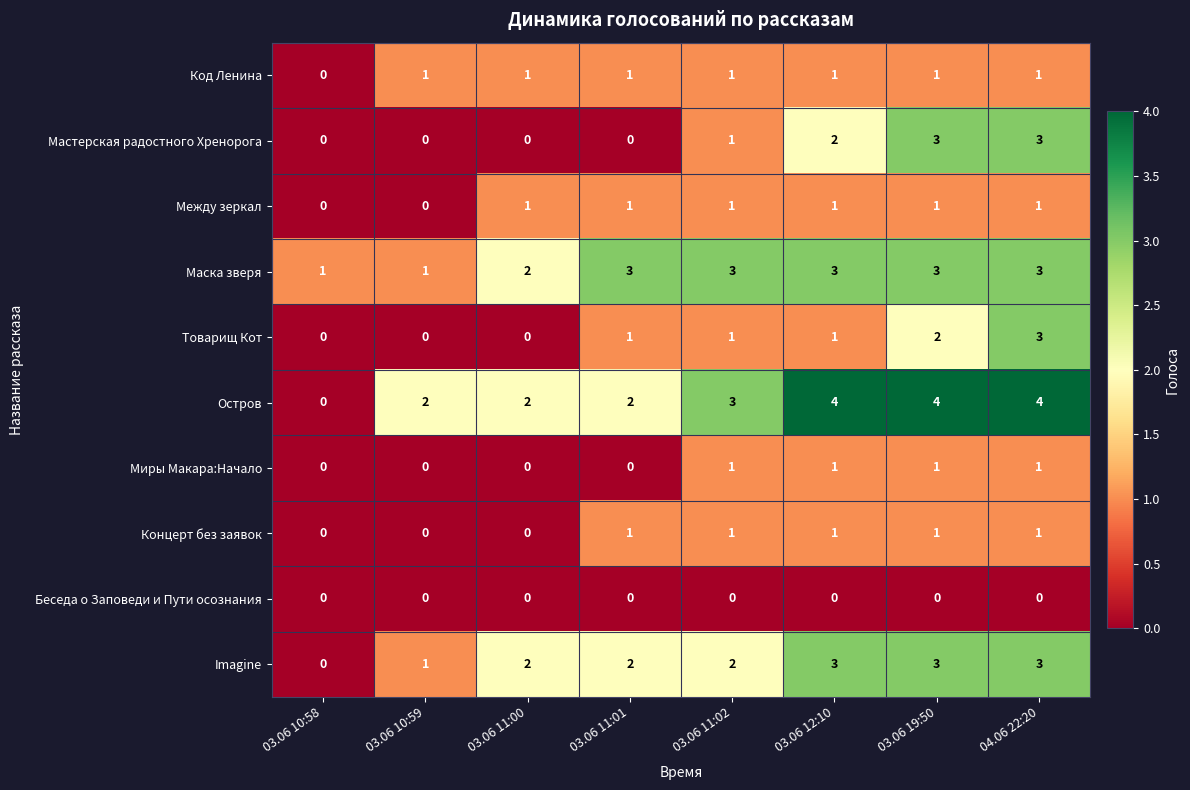

What is the sum of the Мастерская радостного Хренорога values at 04.06 22:20 and 03.06 10:59?

3